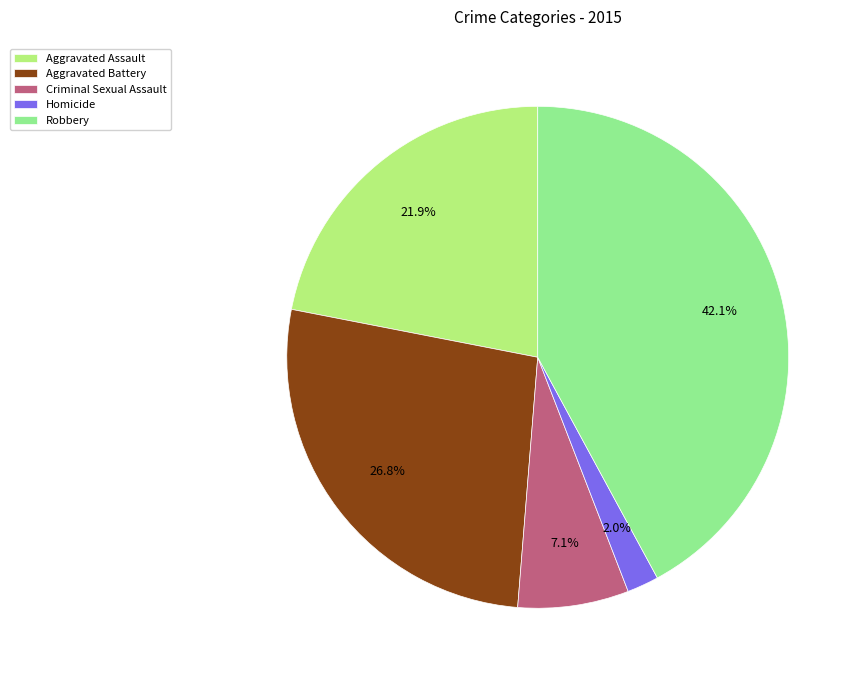

What percentage is NOT represented by Robbery?

57.9%